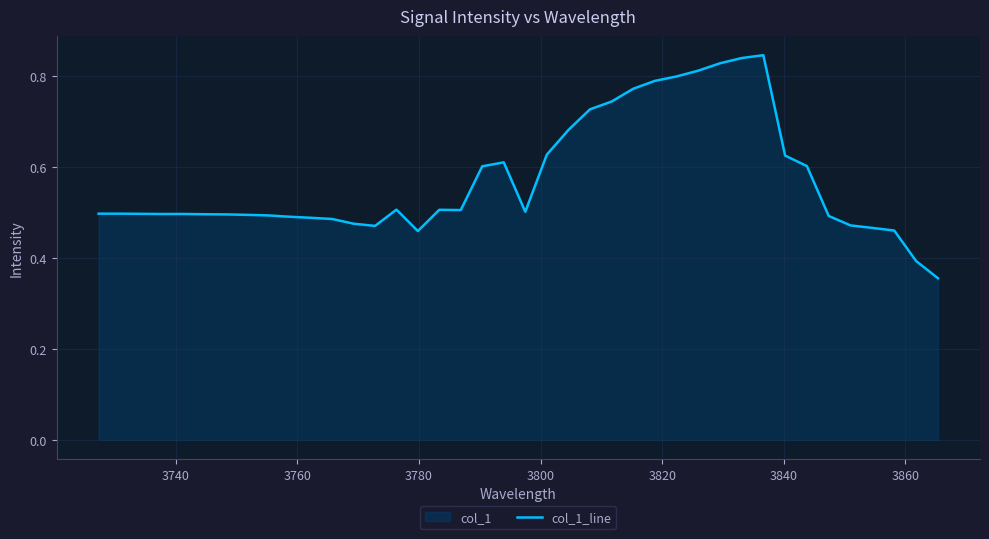

Reading left to right, list all the values displayed in this chart.

0.5	0.5	0.5	0.5	0.5	0.5	0.5	0.5	0.5	0.5	0.5	0.5	0.5	0.5	0.5	0.5	0.5	0.5	0.6	0.6	0.5	0.6	0.7	0.7	0.7	0.8	0.8	0.8	0.8	0.8	0.8	0.8	0.6	0.6	0.5	0.5	0.5	0.5	0.4	0.4